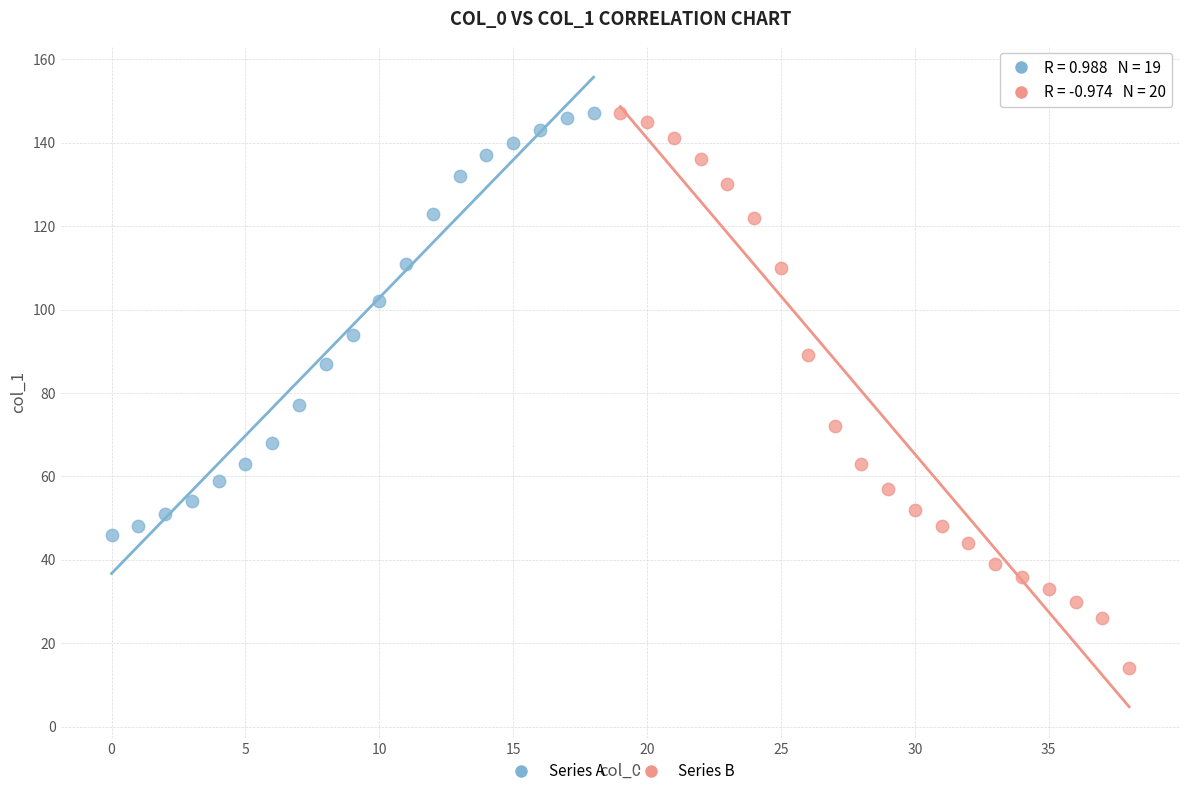

Which series has the widest spread of Y values?

Series B